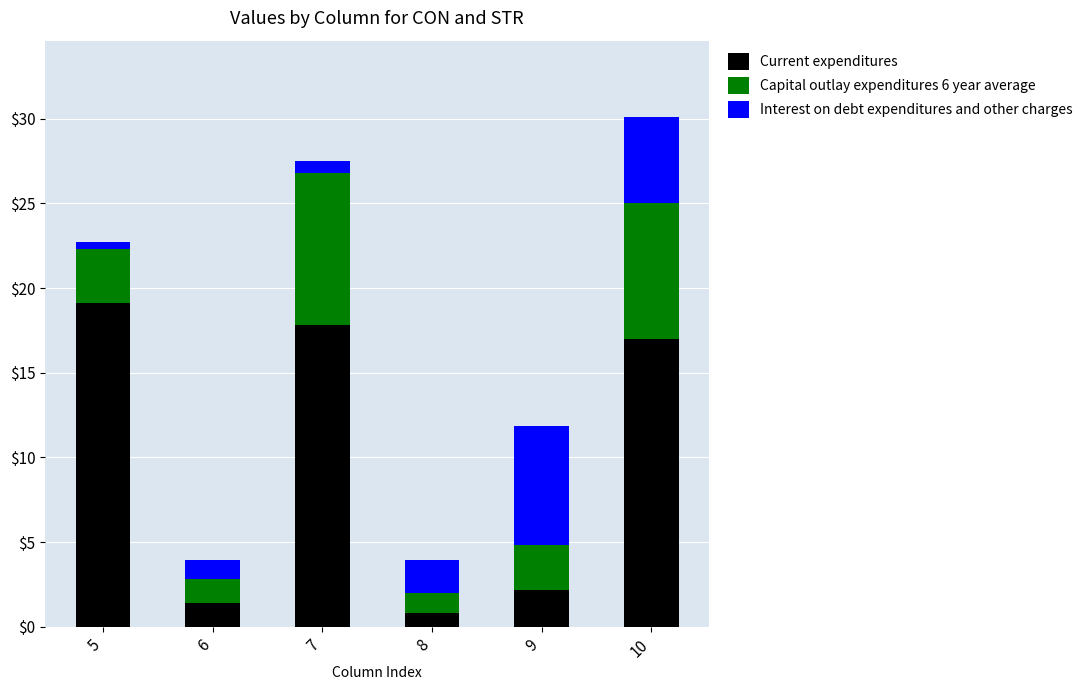

Does the chart contain any negative values?

No